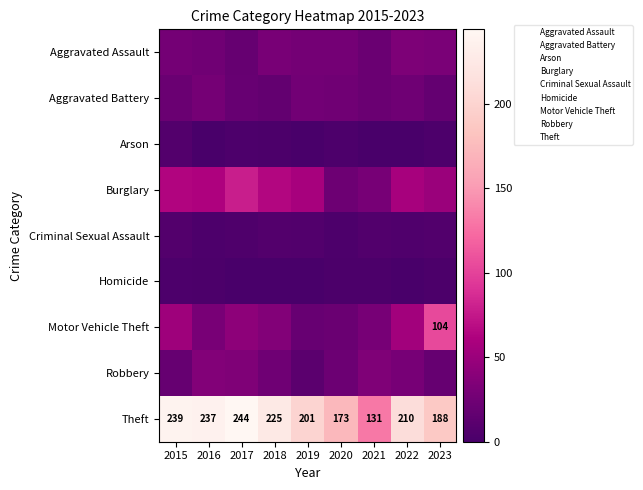

What is the approximate value of Theft at 2023, to the nearest 50?

200